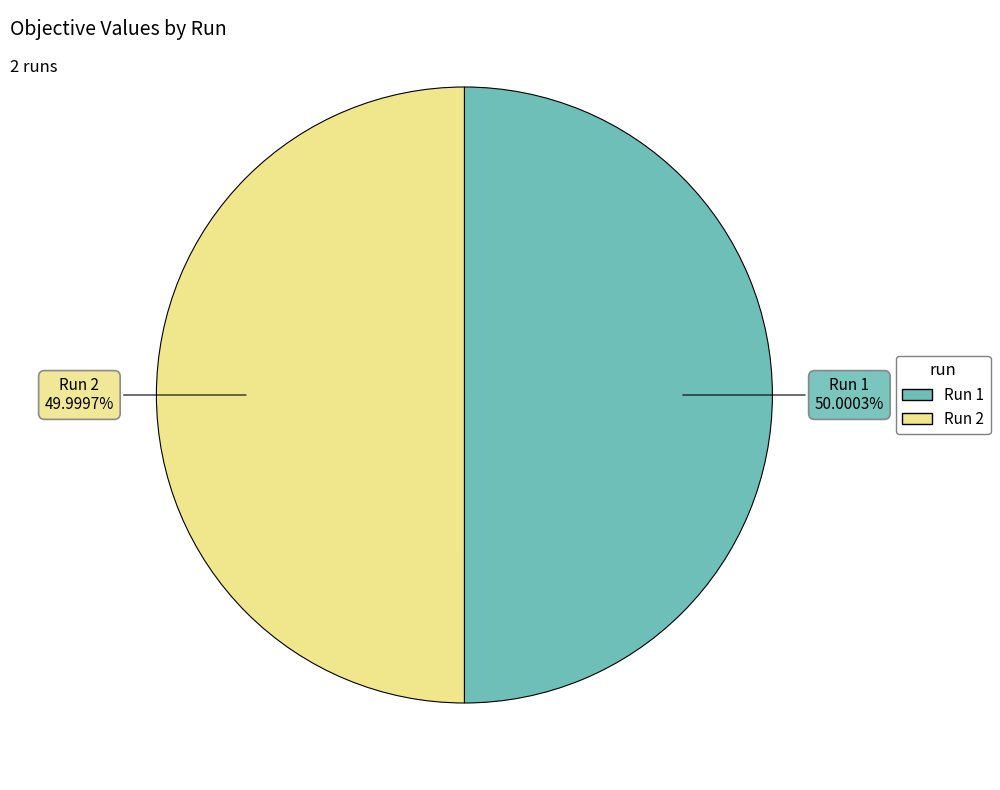

Is there a majority slice in this chart?

Yes